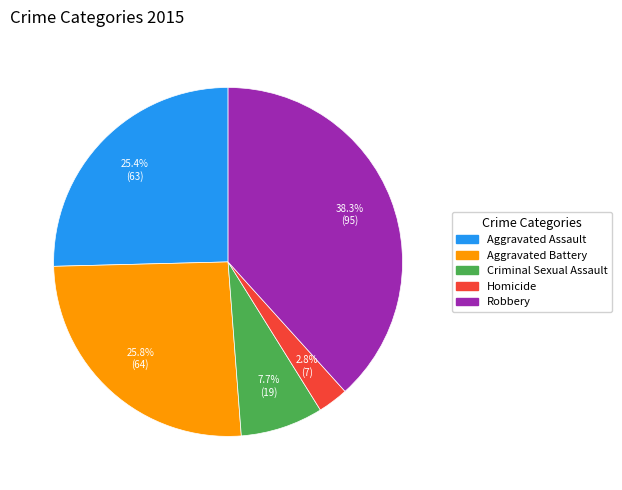

Combined, do Aggravated Assault and Criminal Sexual Assault account for over 50%?

No